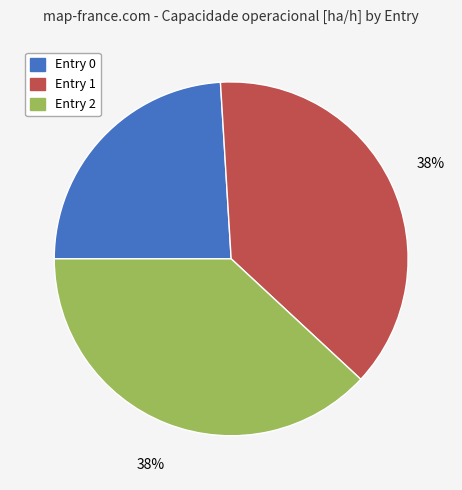

What is the ratio of the value at Entry 0 to the value at Entry 1?

0.6